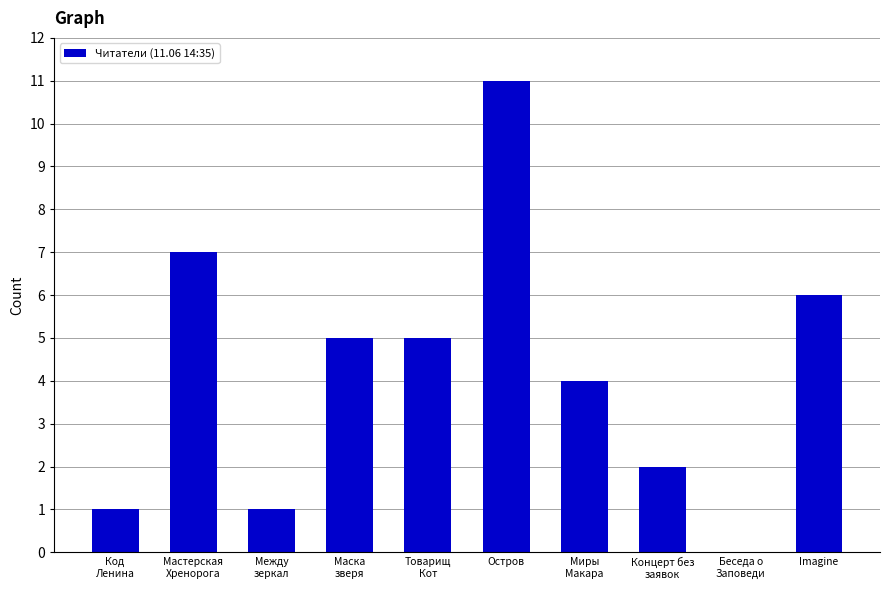

How many series are shown in this chart?

1